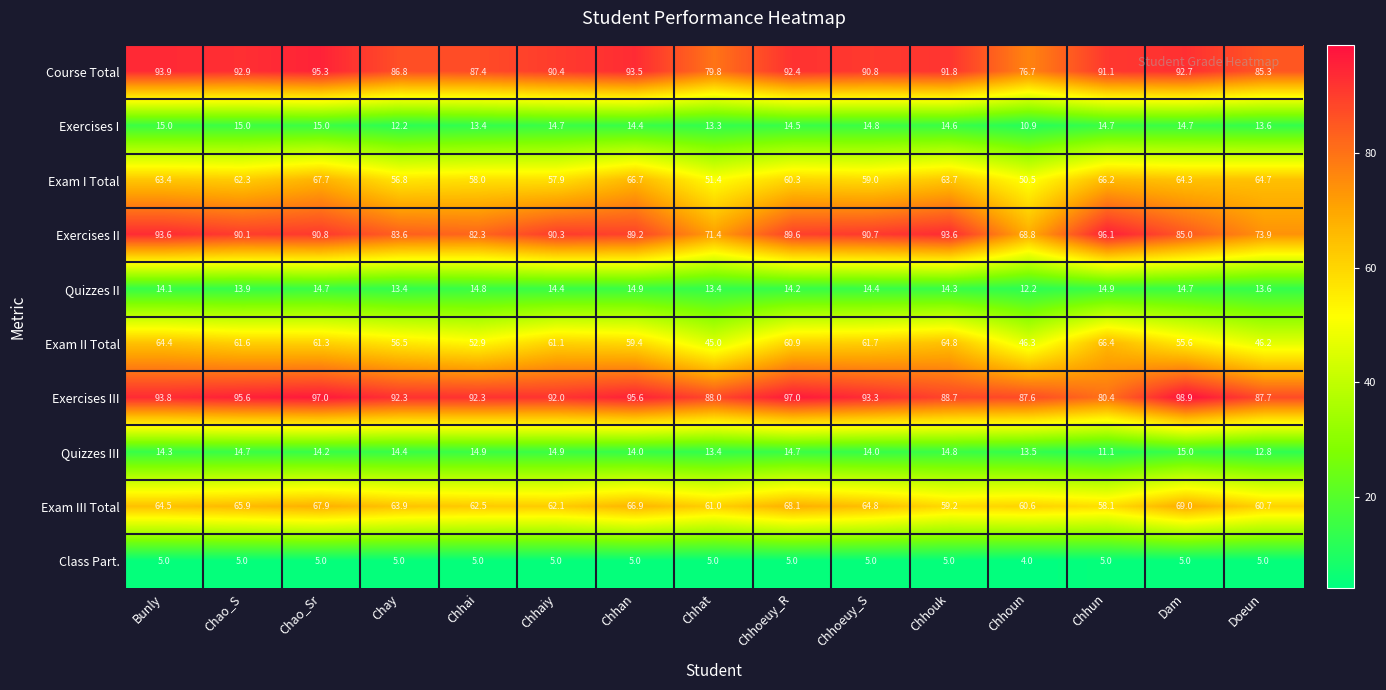

The Class Part. series shows 5.0 at Chhoeuy_R. True or false?

True